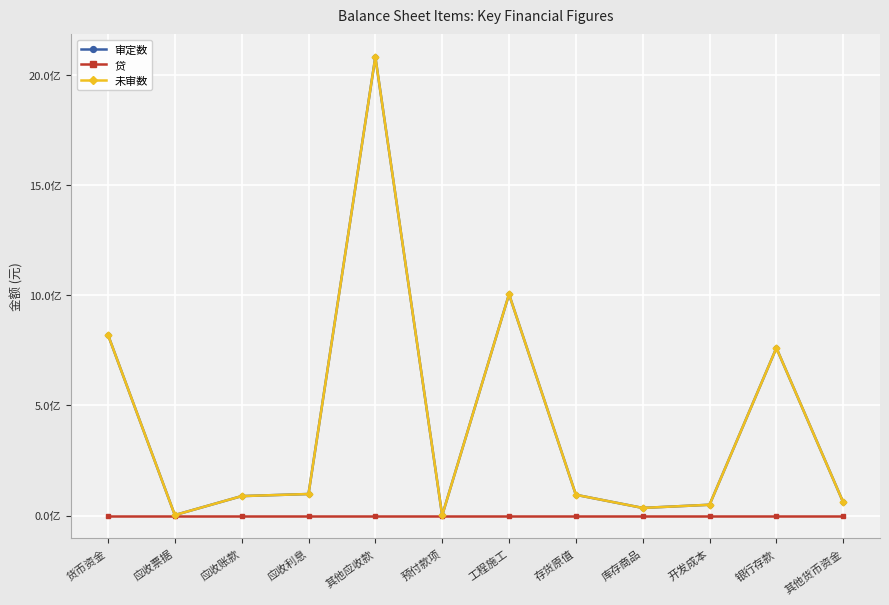

What is the greatest value displayed?

2082719395.8